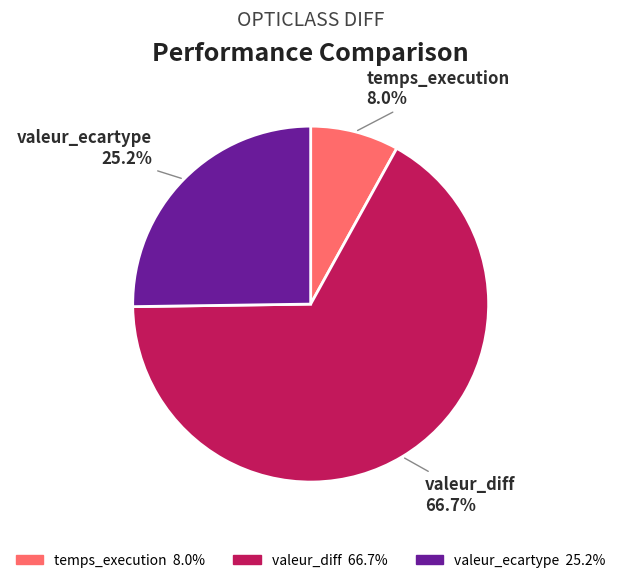

The valeur_diff slice represents 79% of the pie. True or false?

False